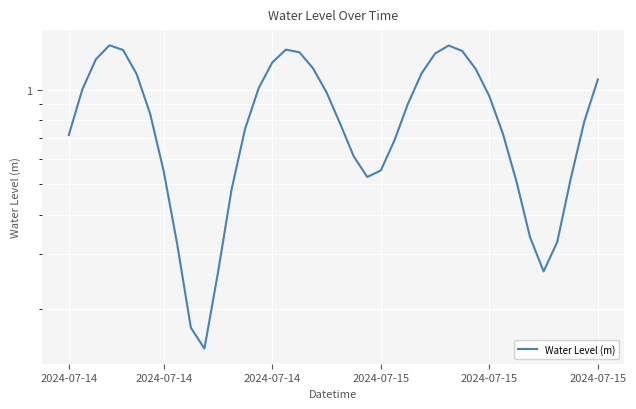

Which has a higher value, 28 or 14?

28